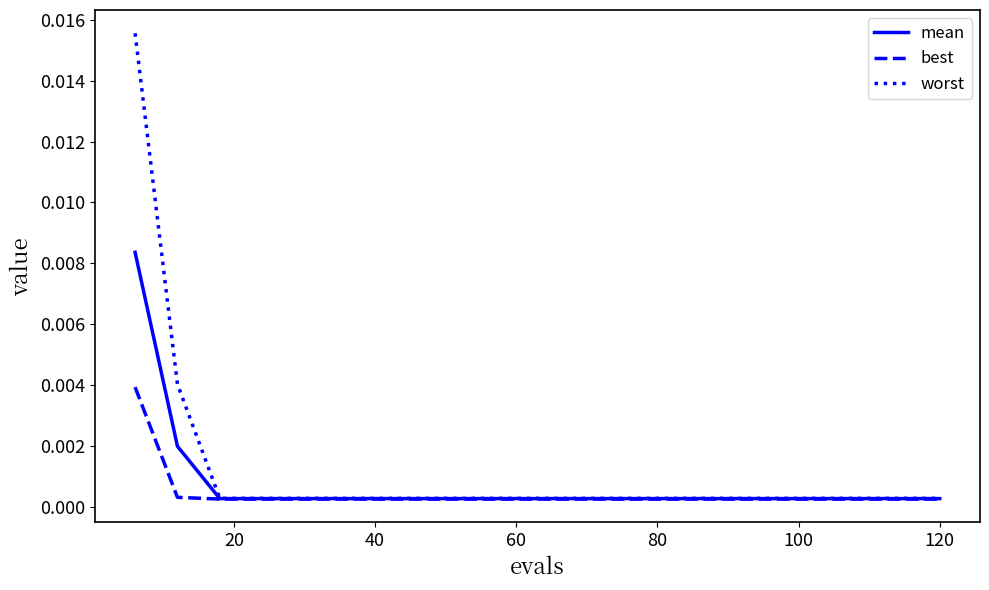

Which series has the largest range (max minus min)?

worst